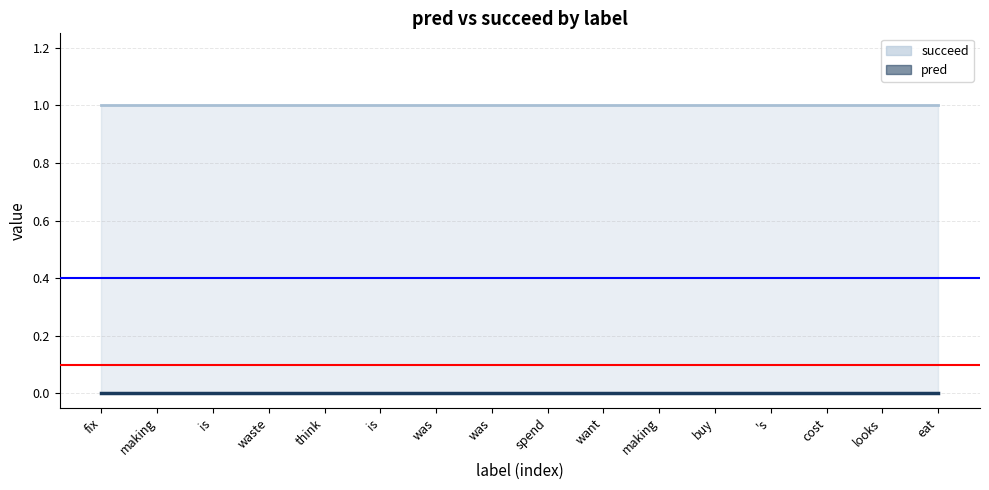

What is the difference between the highest and lowest values at waste?

1